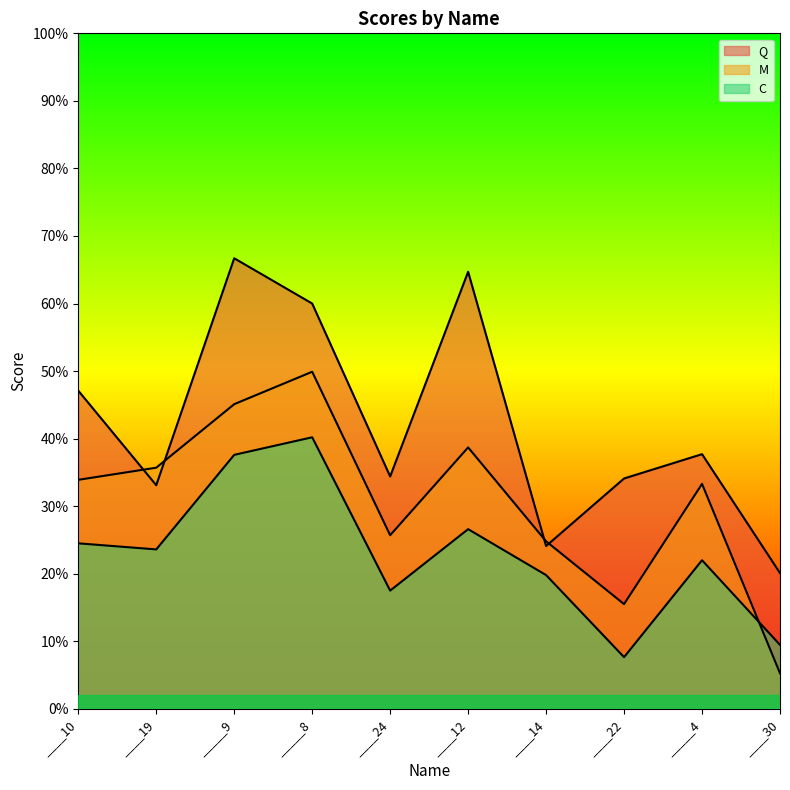

What are all the series names shown in the legend?

Q, M, C